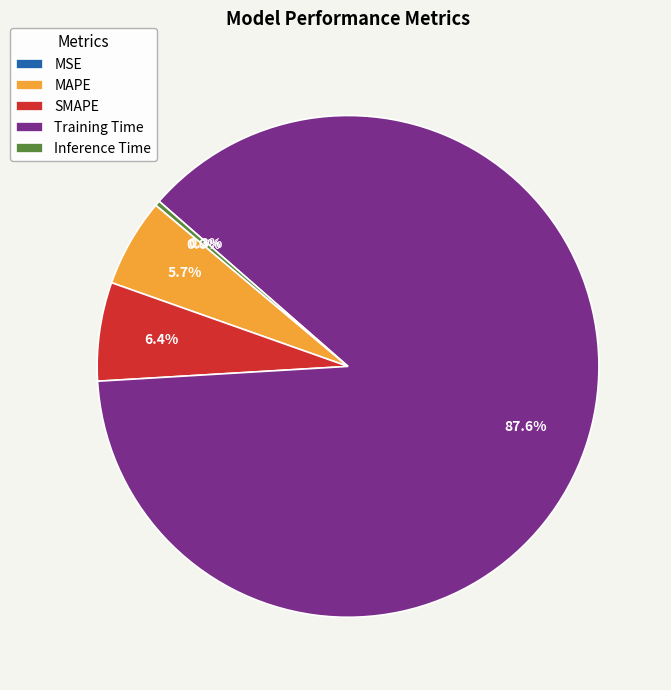

Which category has the biggest portion of the pie?

Training Time